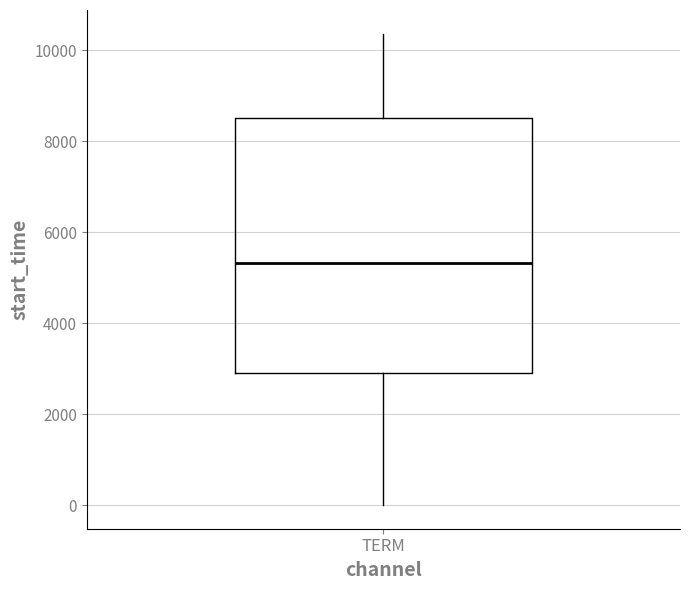

Read this box plot against the y-axis: the position of the median line, the range covered by the box, and the ends of both whiskers. The values are not printed on the chart, so give them approximately, as read against the axis.

median 5400, box 3000 to 8600, whiskers 0 to 10400